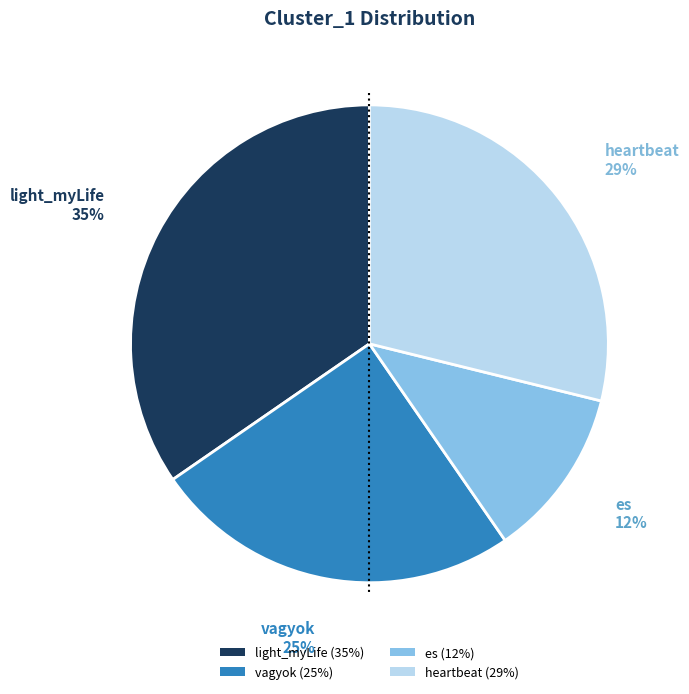

Does light_myLife represent more than half of the total?

No